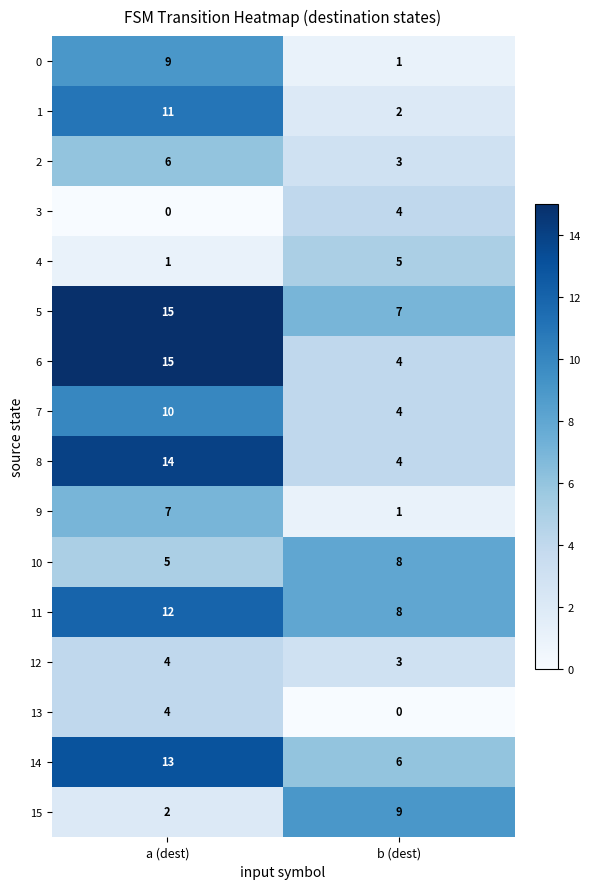

Read the 4 value at b (dest).

5